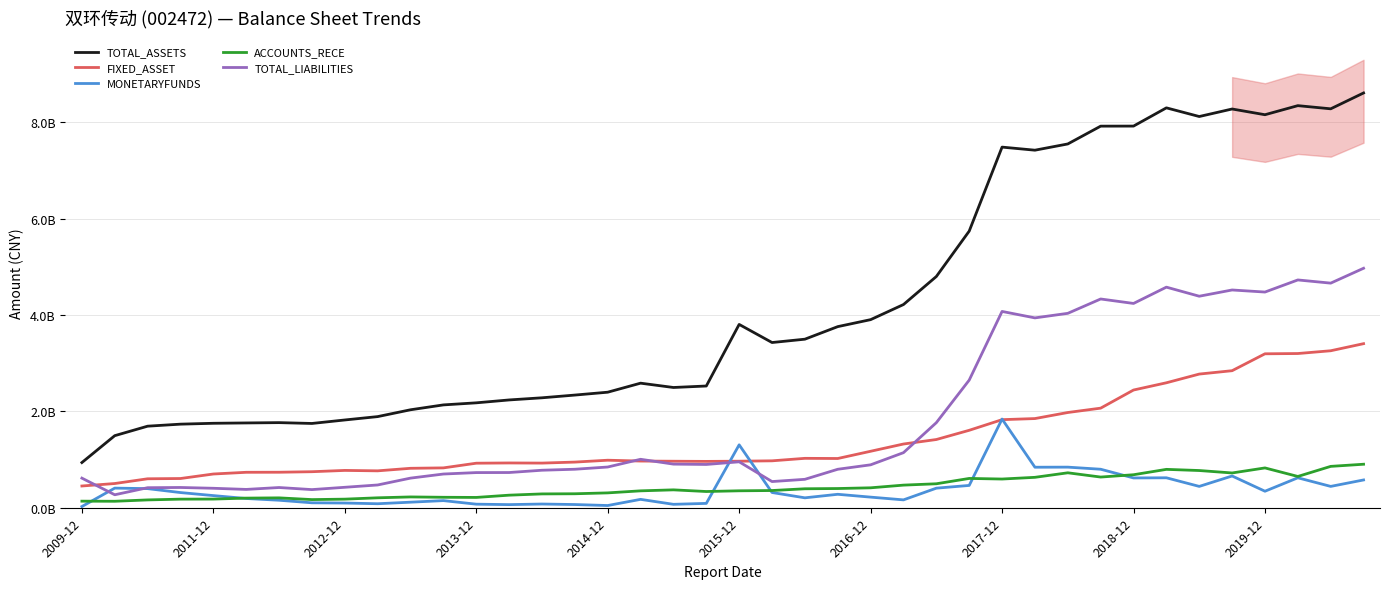

True or false: FIXED_ASSET and ACCOUNTS_RECE cross at least once.

False